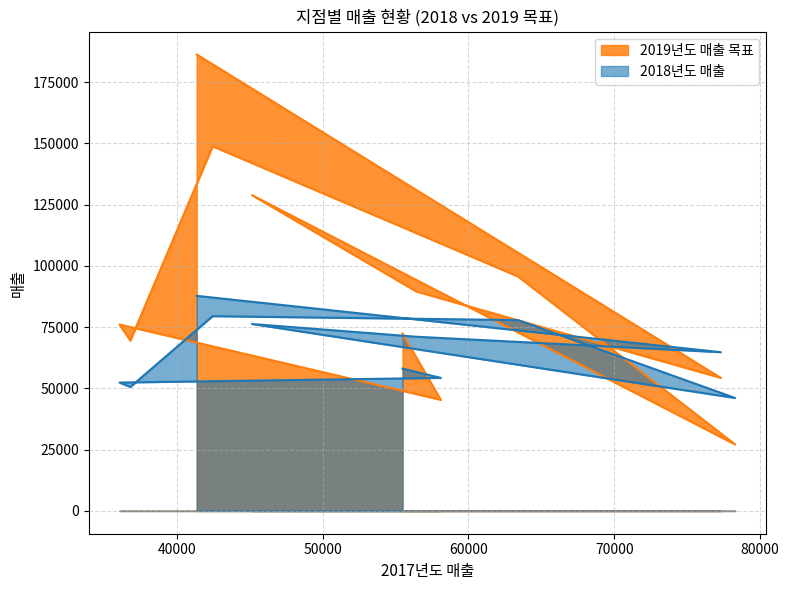

What is the value of the 2018년도 매출 point at the 1st from the left?

58100.0